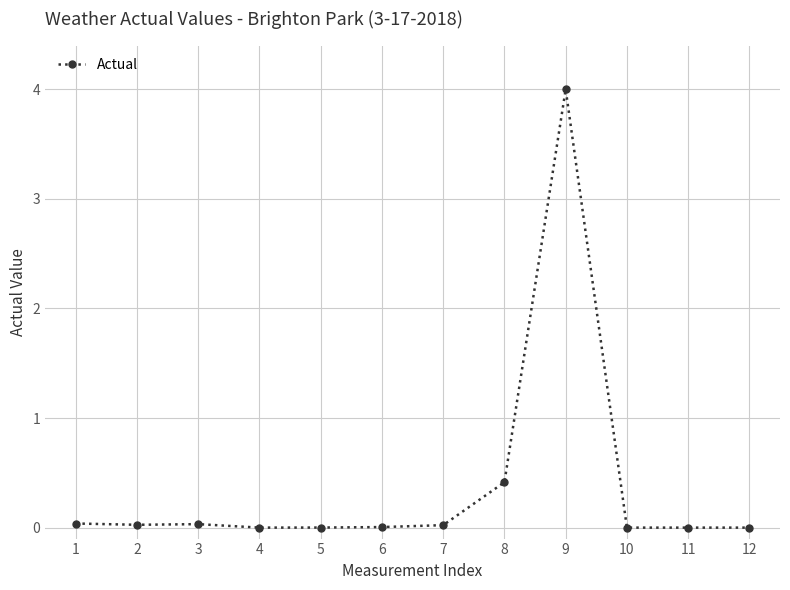

What is the change in value from 8 to 9?

+3.6